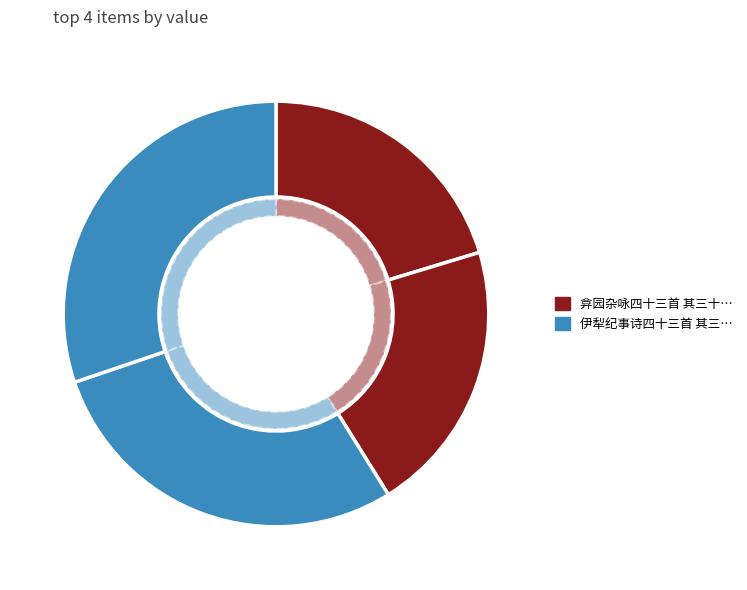

True or false: 弇园杂咏四十三首 其三十七 惜别门 accounts for 20% of the total.

True